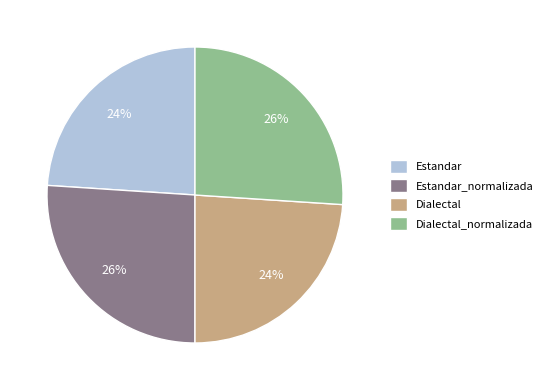

To the nearest percent, what portion does Estandar represent?

24%